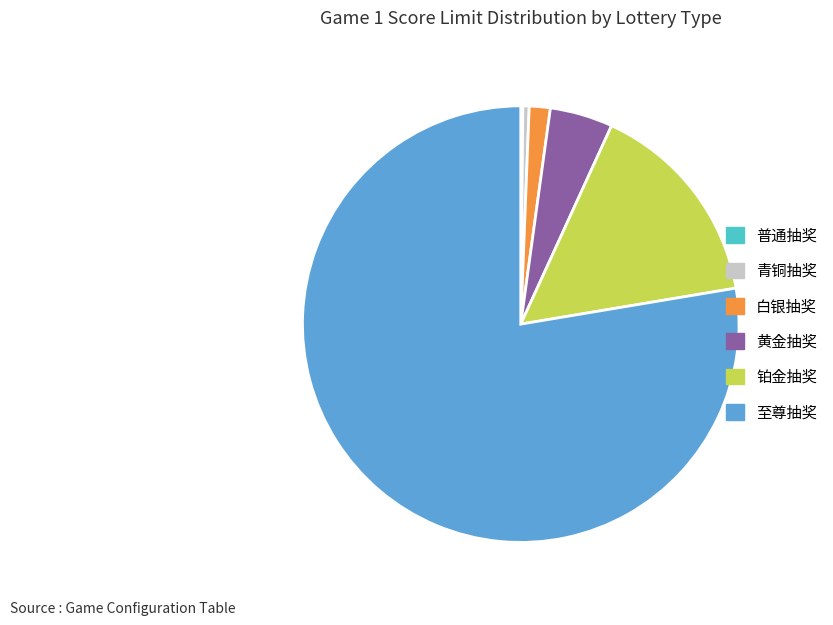

Is it true that 白银抽奖 is 2% of the pie?

True